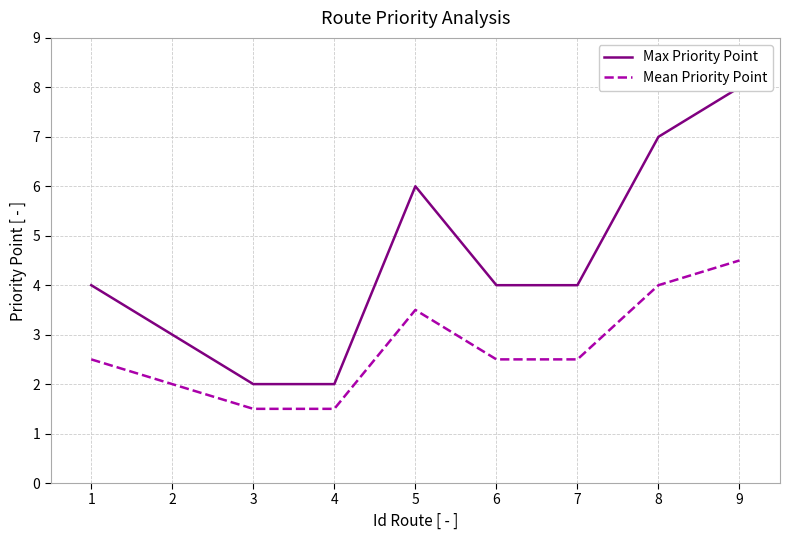

Rank the series by their maximum value, from lowest to highest.

Mean Priority Point, Max Priority Point